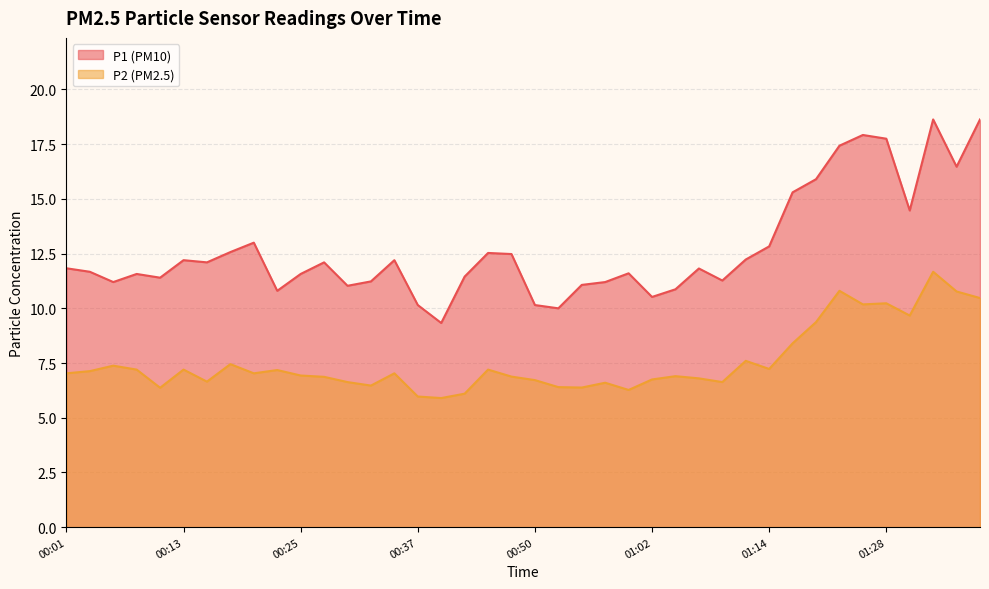

Where is the first local maximum for P2?

00:05